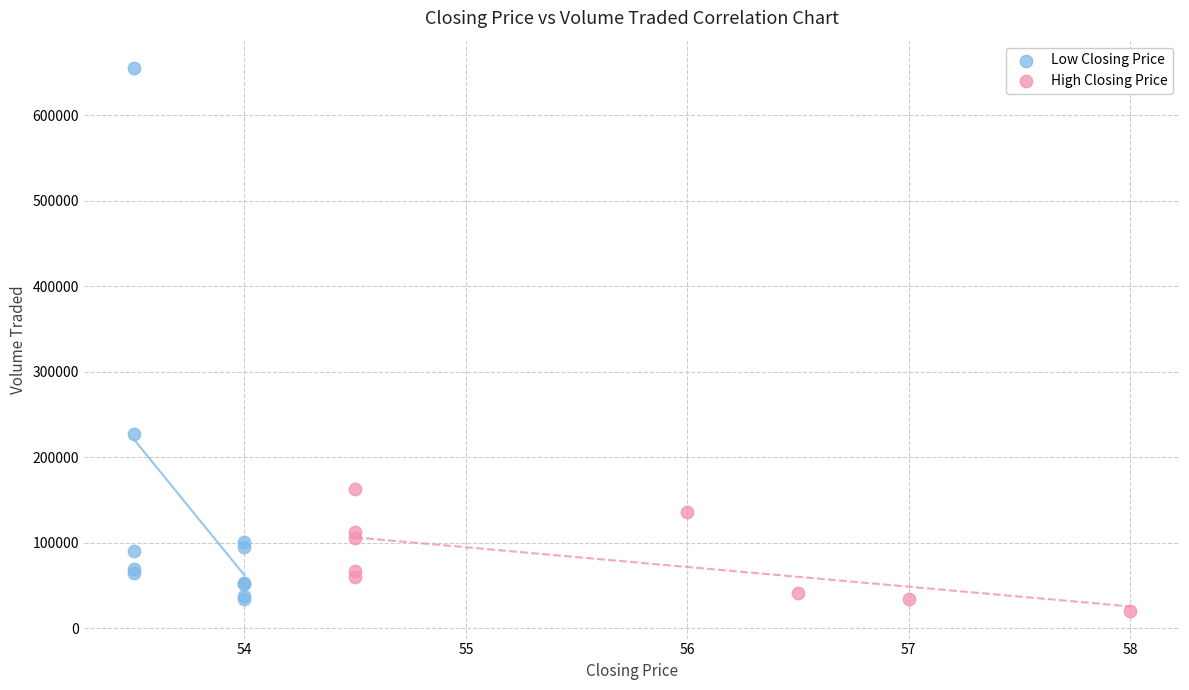

Which series reaches the minimum Y coordinate?

High Closing Price